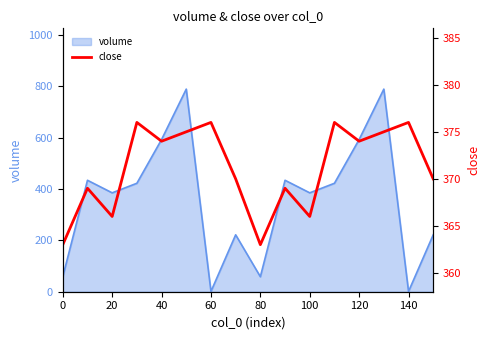

True or false: volume has a value of 1011.9 at 40.

False